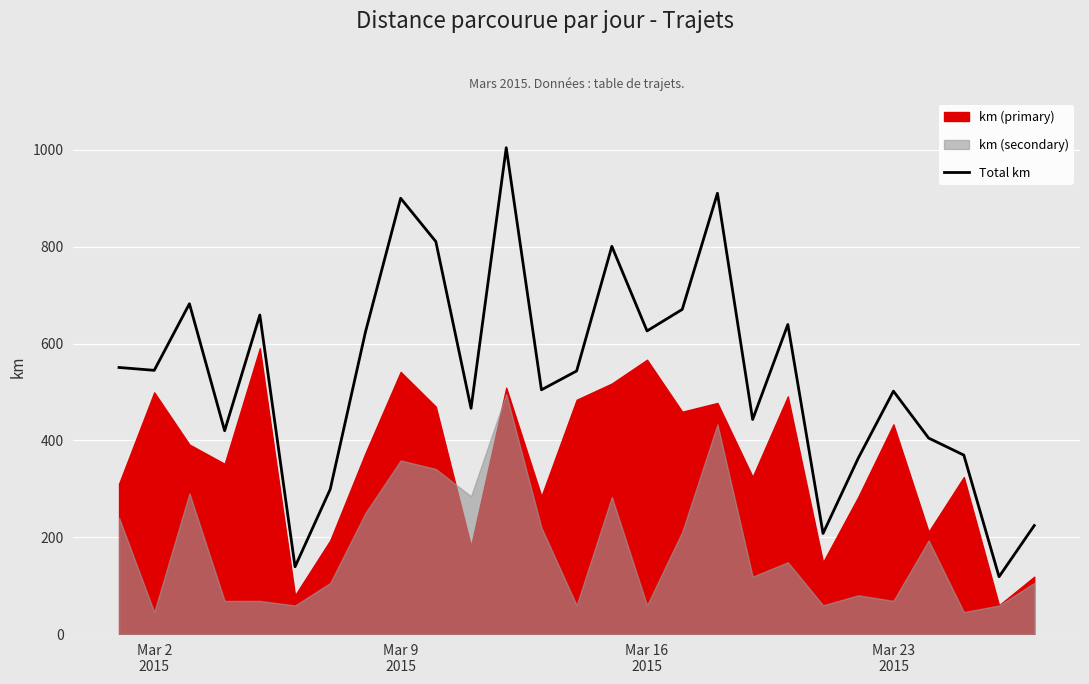

What is the maximum value shown in the chart?

1004.3